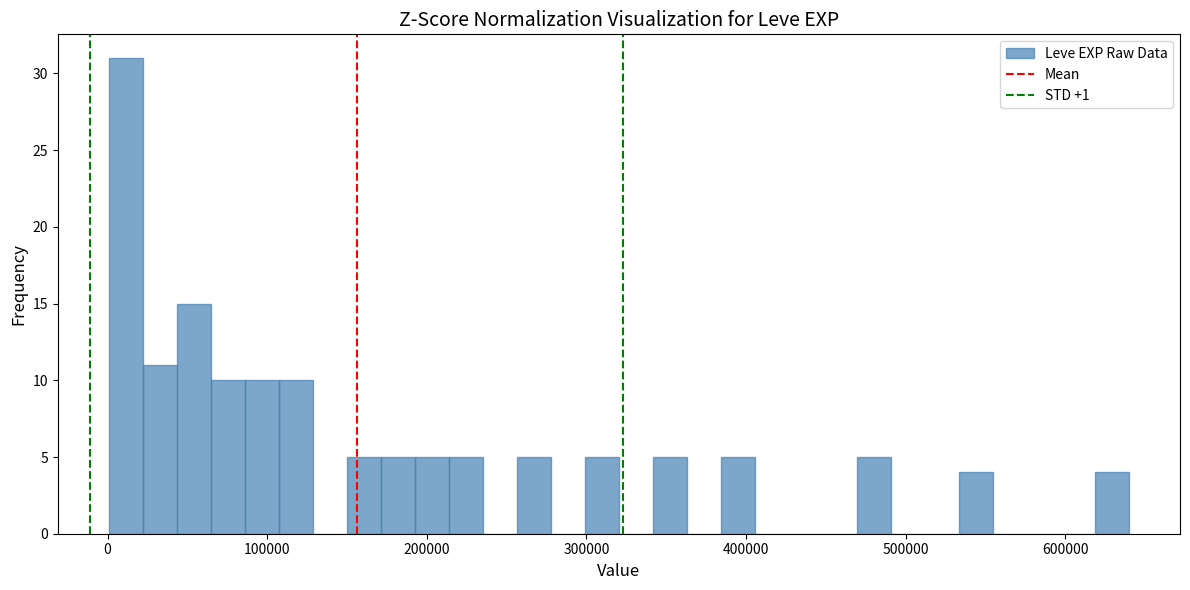

Around what value on the x-axis is the tallest bar? Give the approximate position of its centre, as read against the axis.

10000